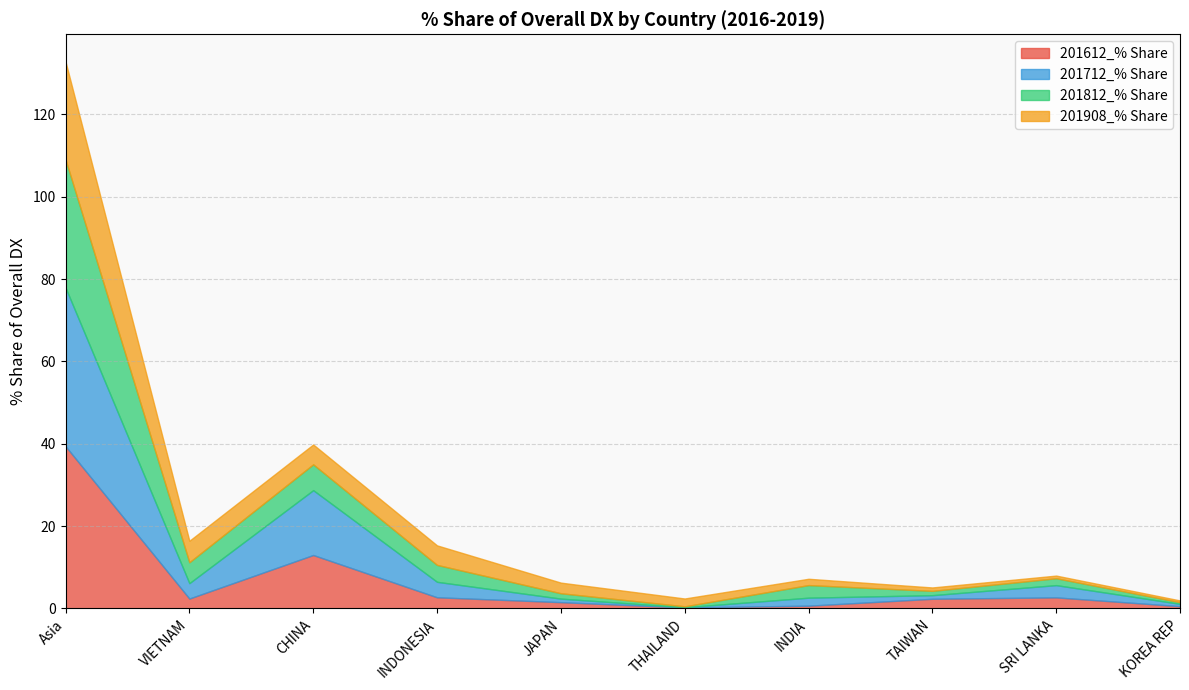

The 201712_% Share series shows 56.0 at Asia. True or false?

False